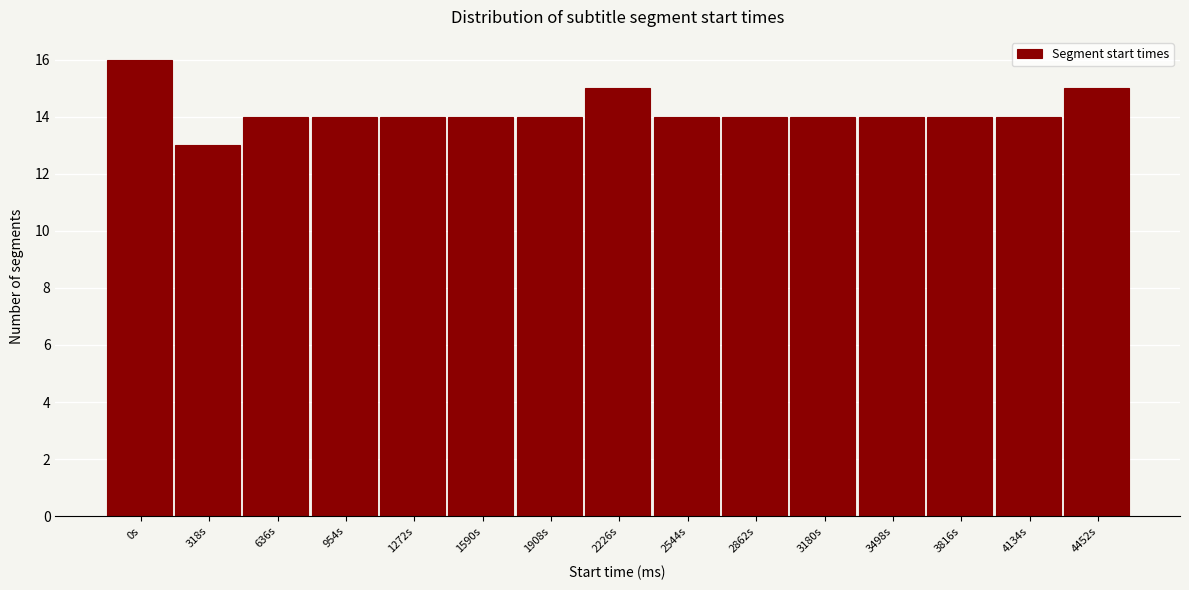

Reading left to right, what are all the values shown in this chart?

0s=16	318s=13	636s=14	954s=14	1272s=14	1590s=14	1908s=14	2226s=15	2544s=14	2862s=14	3180s=14	3498s=14	3816s=14	4134s=14	4452s=15